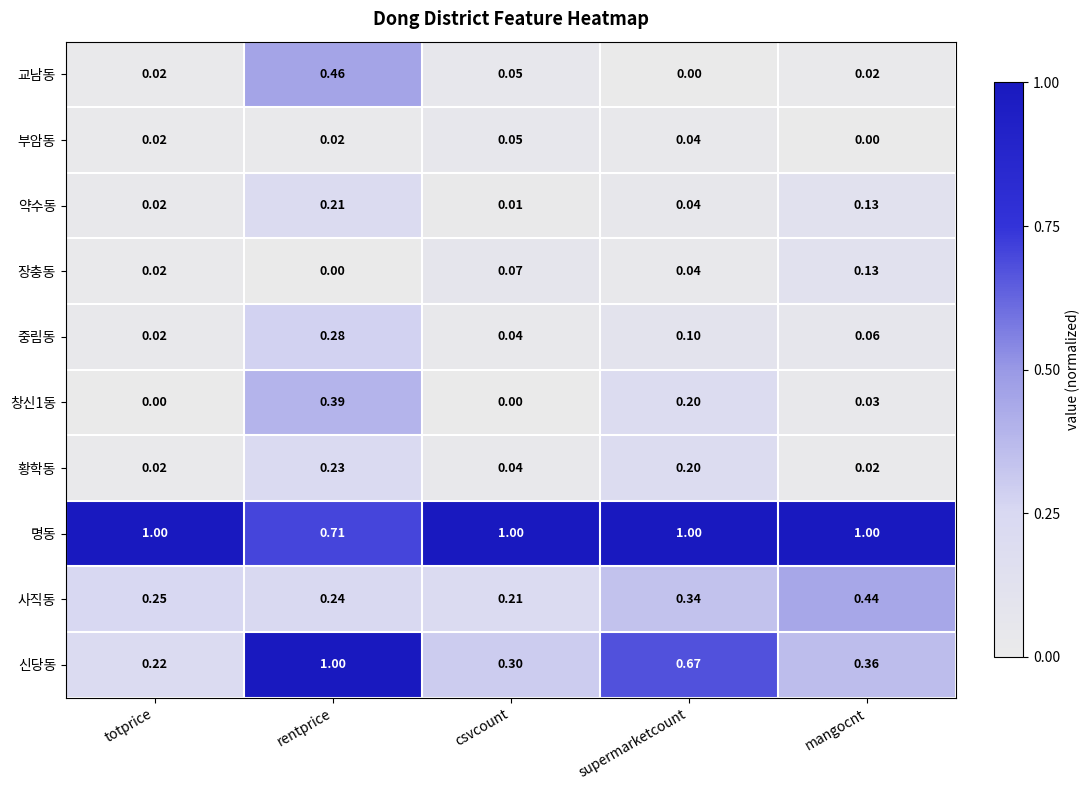

Which category has the highest value in the 중림동 series?

rentprice